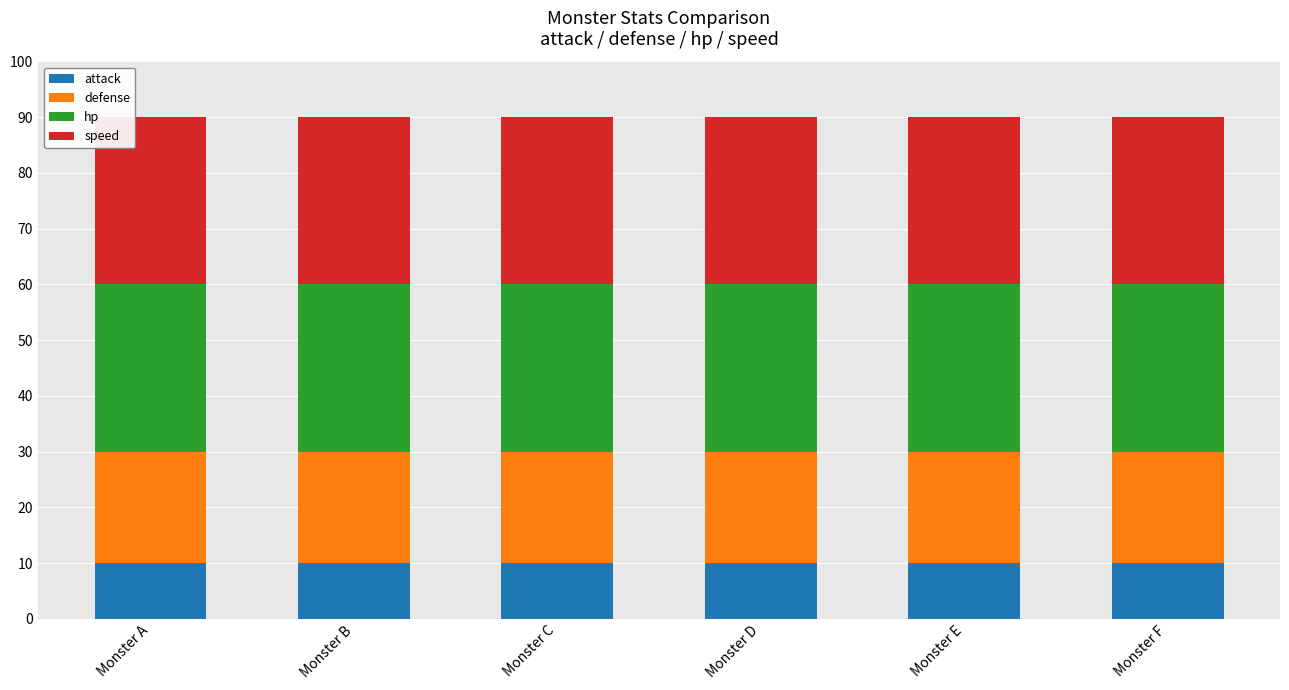

Is it true that attack equals 6 at Monster B?

False